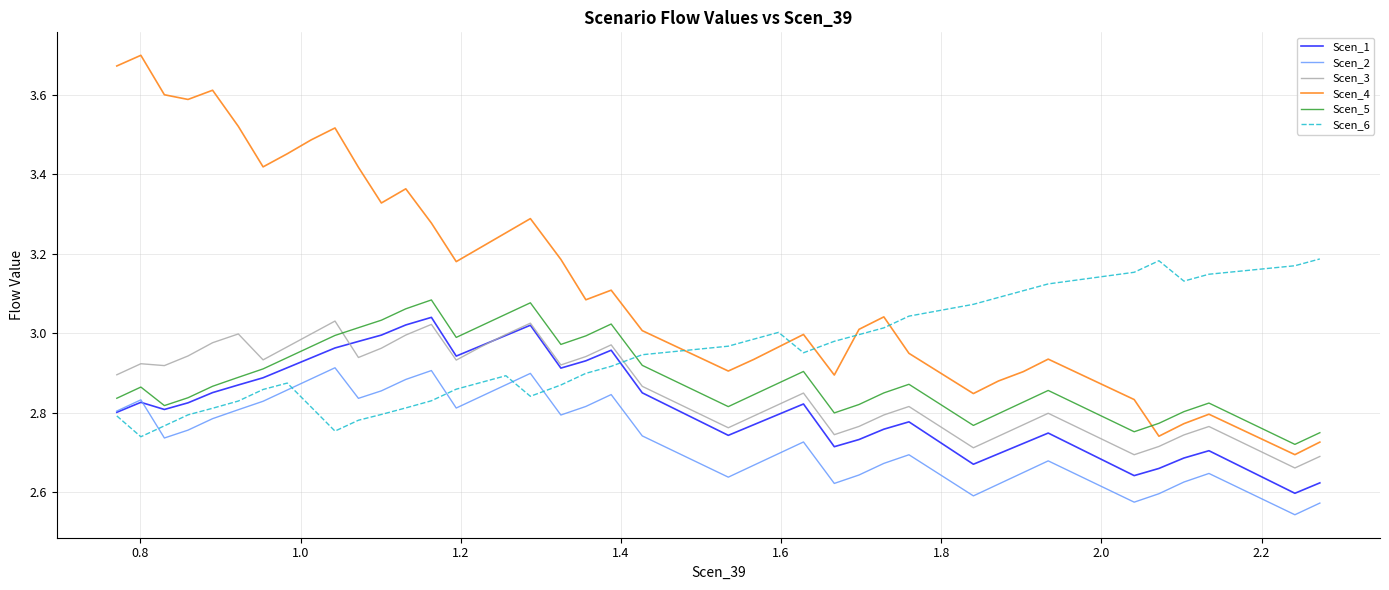

Which series has the largest total across all categories?

Scen_4